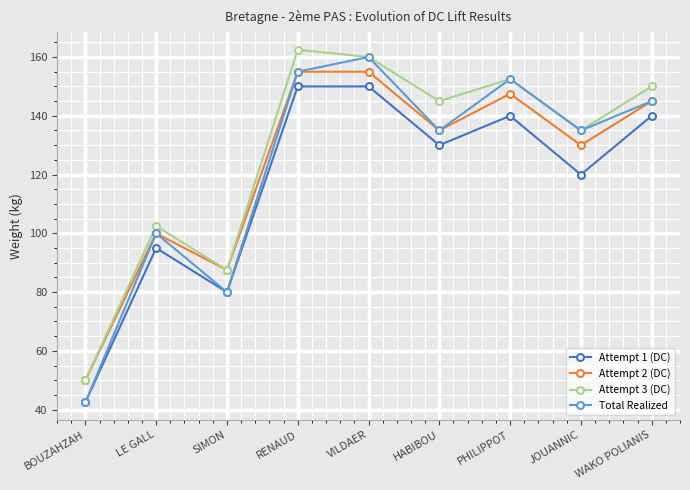

At which label is Attempt 2 (DC) closest to 102?

LE GALL